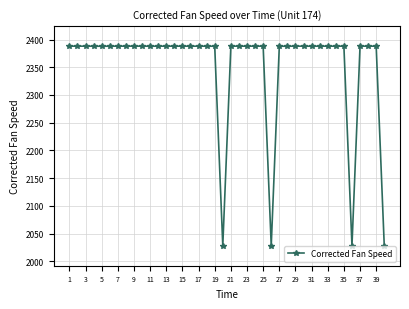

What is the value of the 40th point from the left?

2028.2